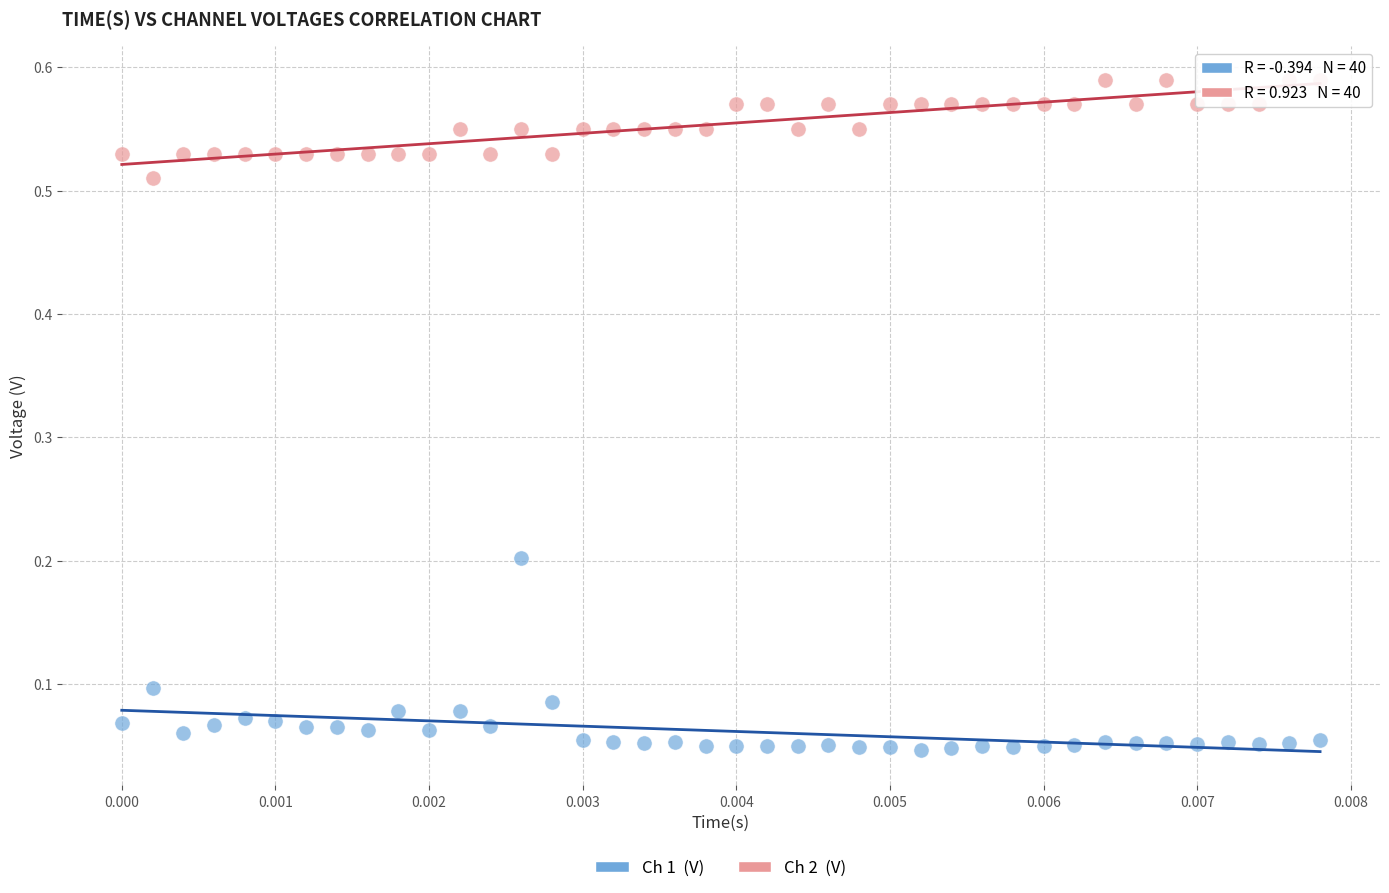

Count the number of points in this scatter plot.

80